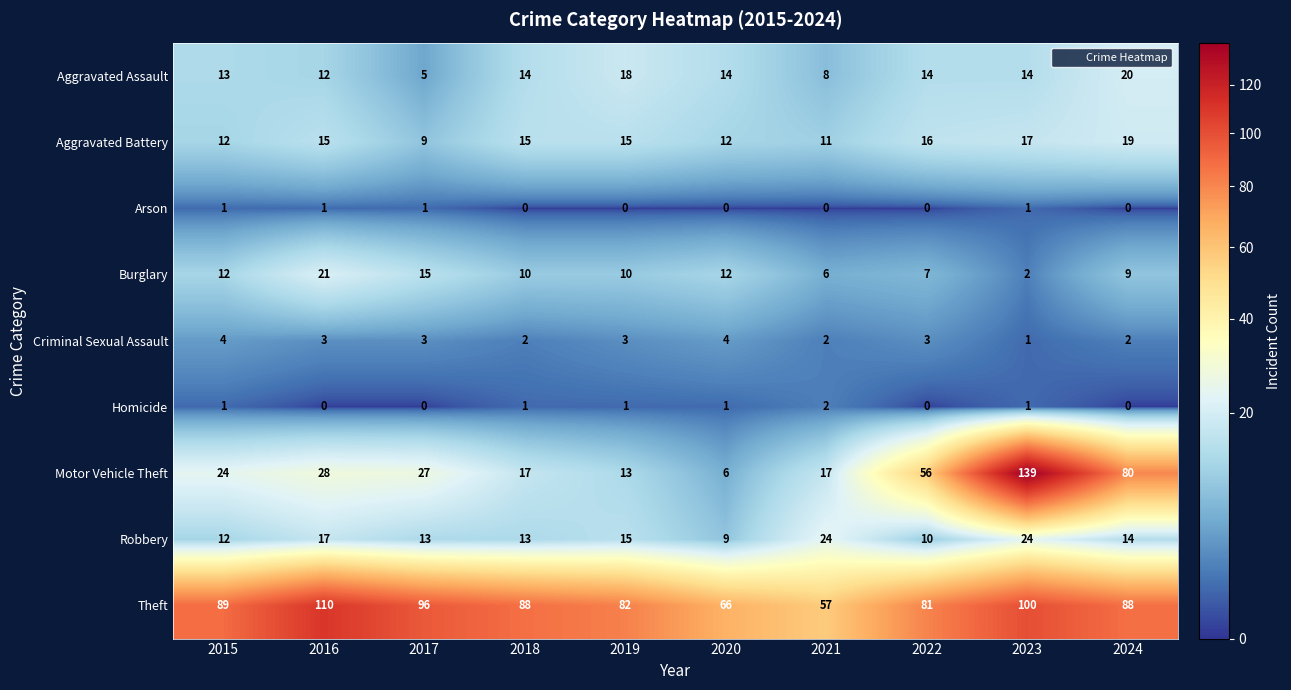

Which series has the largest total across all categories?

Theft